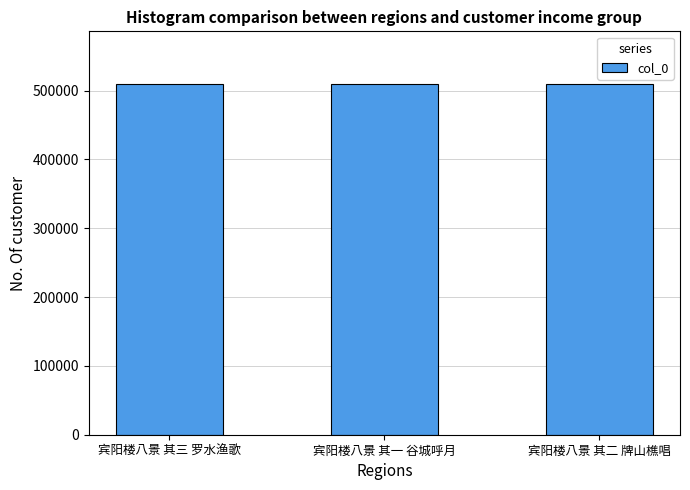

Approximately how many times larger is the value at 宾阳楼八景 其三 罗水渔歌 compared to 宾阳楼八景 其二 牌山樵唱?

1.0